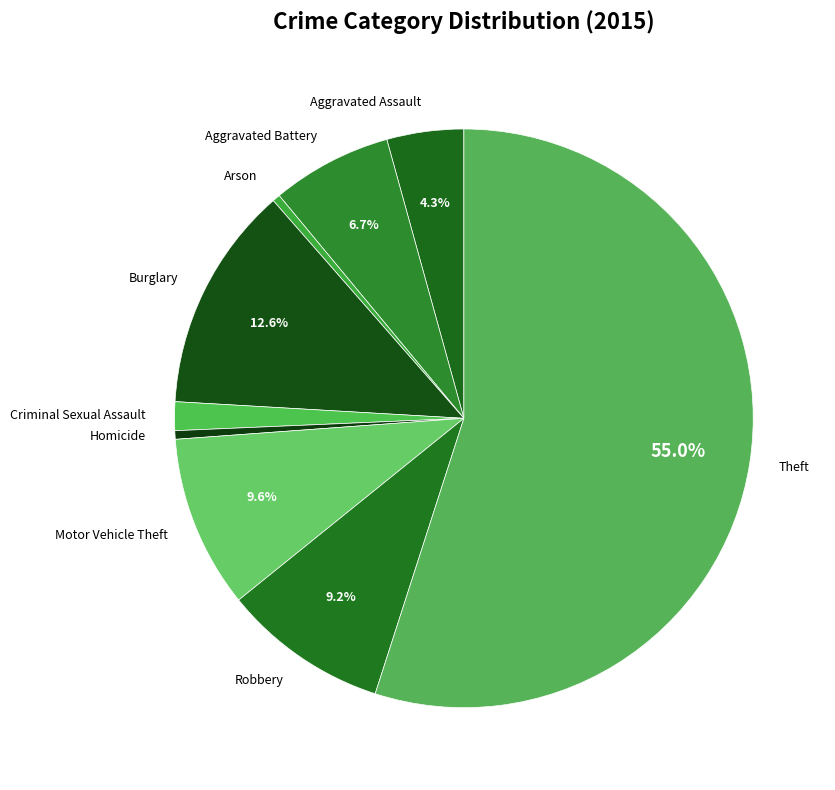

Does Homicide represent more than half of the total?

No